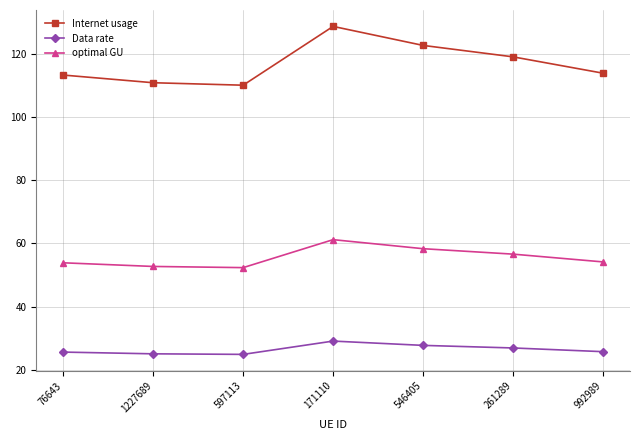

At how many categories does at least one series exceed 40?

7